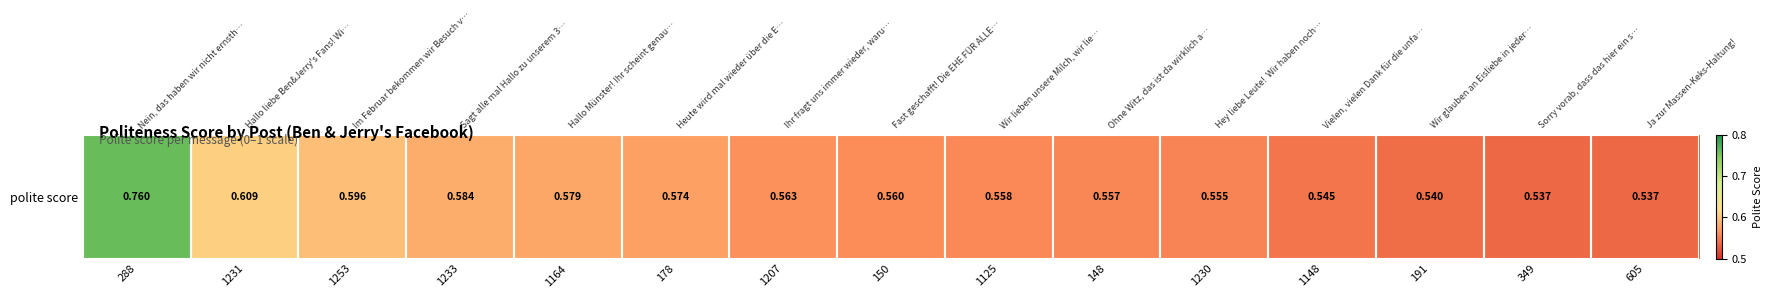

Rank the categories by value from lowest to highest.

605, 349, 191, 1148, 1230, 148, 1125, 150, 1207, 178, 1164, 1233, 1253, 1231, 288